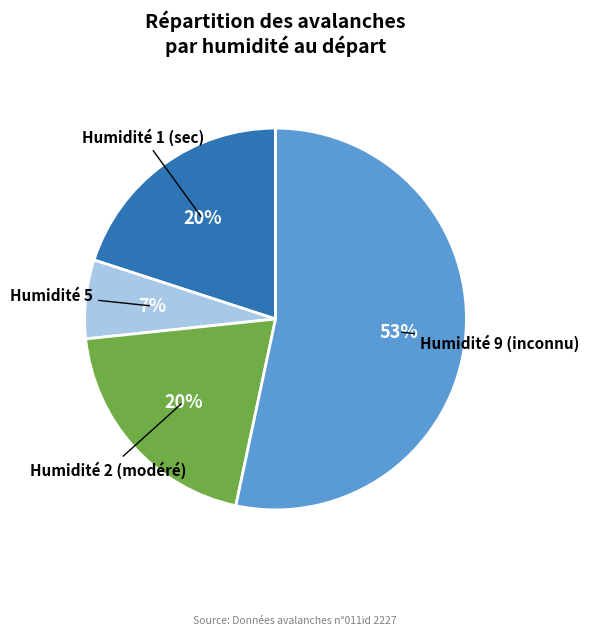

Is there any slice that represents more than half of the pie?

Yes